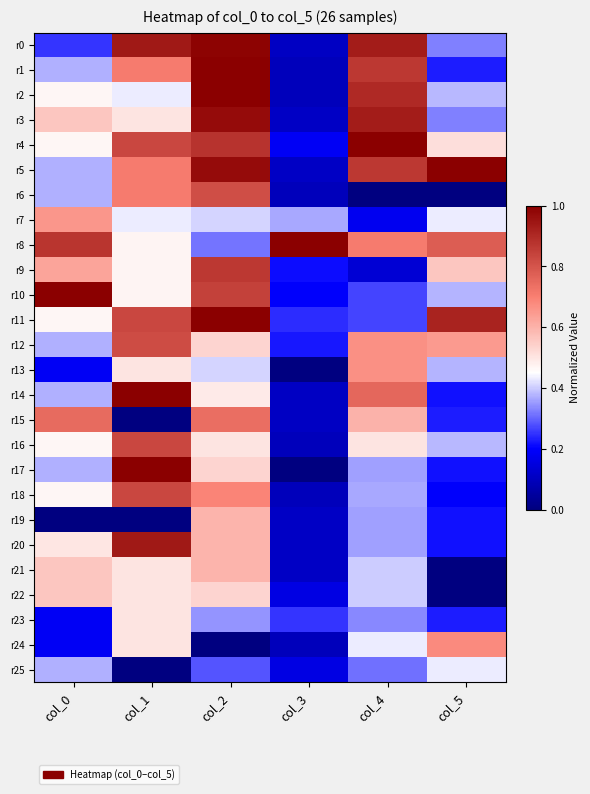

Count the number of data series in this chart.

26